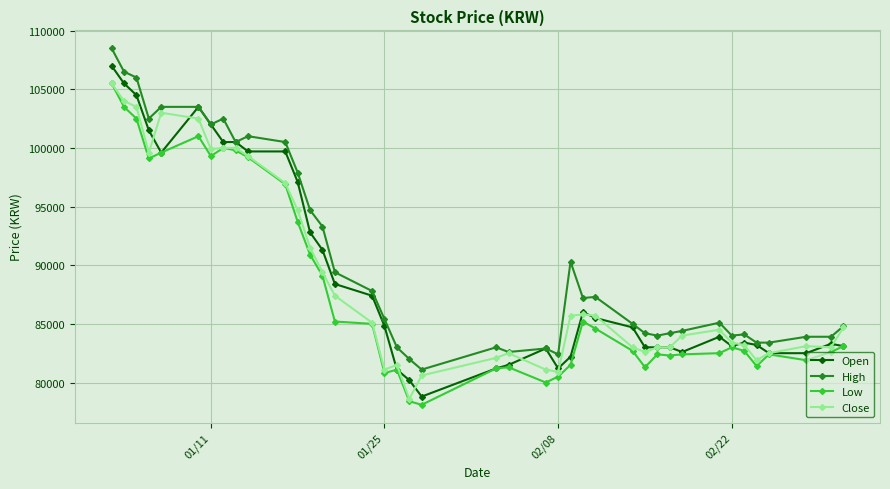

Rank the series by their average value, from highest to lowest.

High, Open, Close, Low